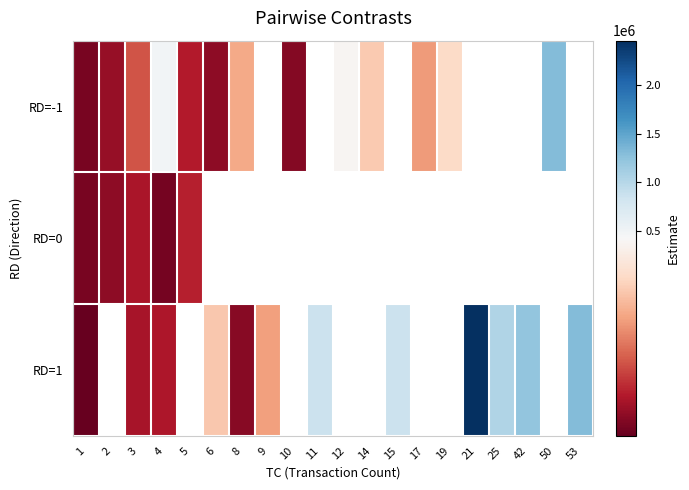

Which category has the highest value in the RD=-1 series?

50